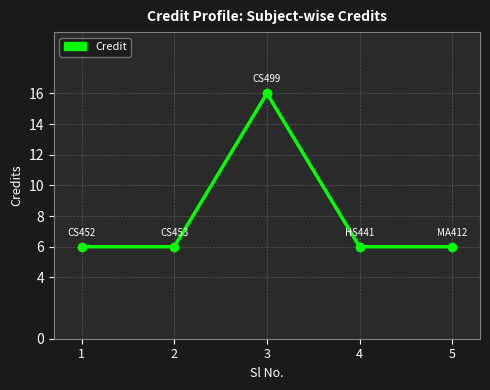

What is the approximate value at 2, to the nearest 5?

5